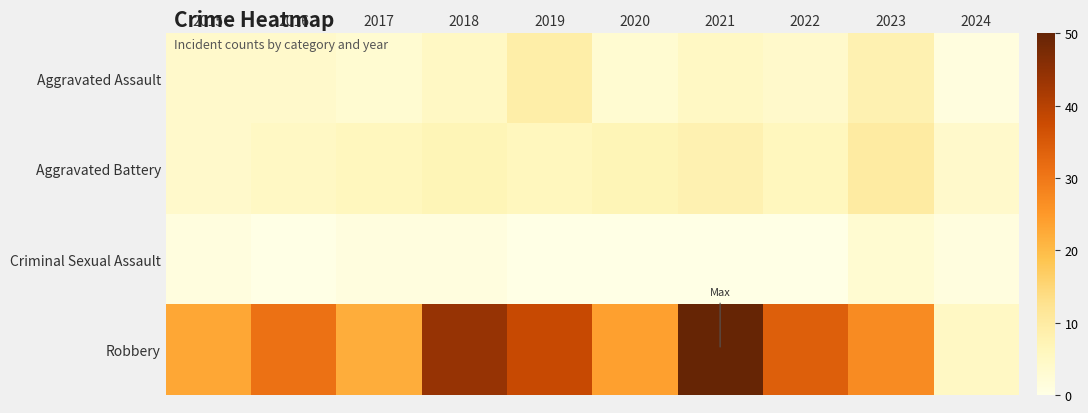

Which series changed the most between 2021 and 2024?

Robbery